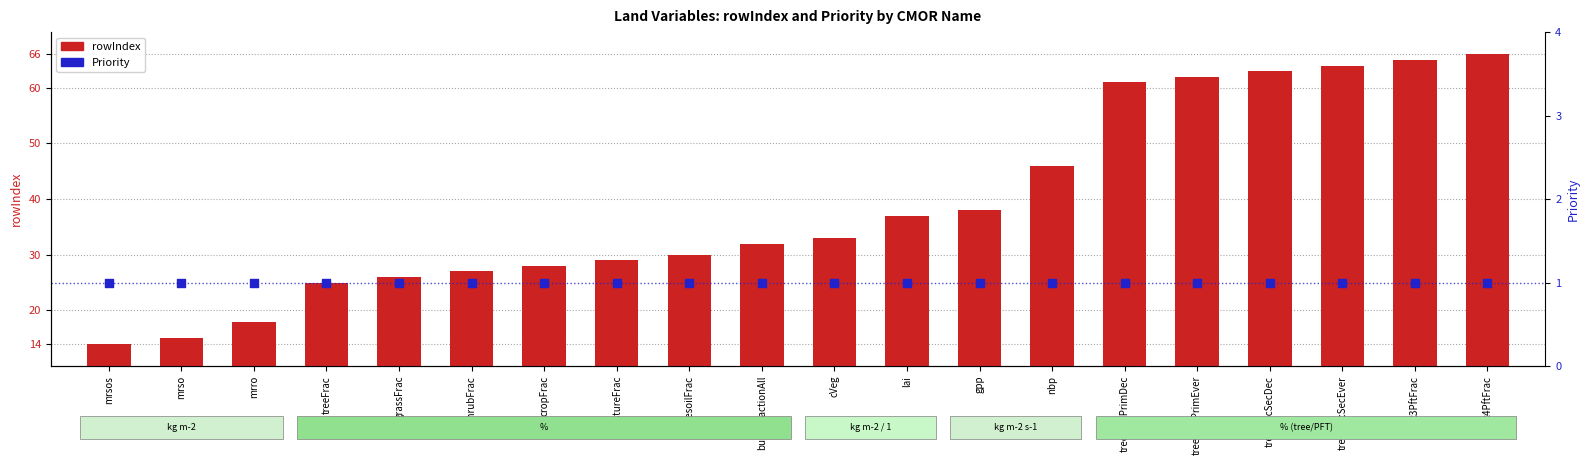

At which category is the sum across all series the highest?

c4PftFrac